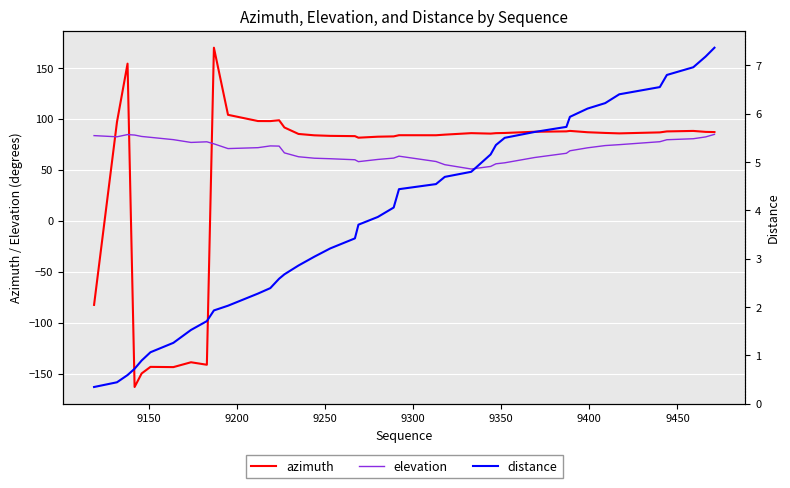

True or false: distance and elevation intersect in this chart.

False